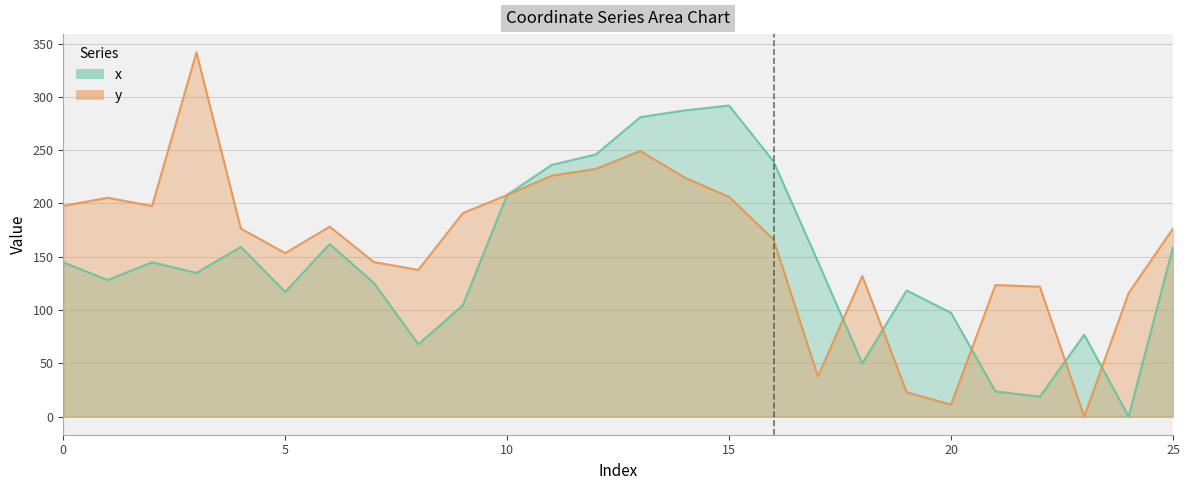

Which series changed the most between 4 and 14?

x